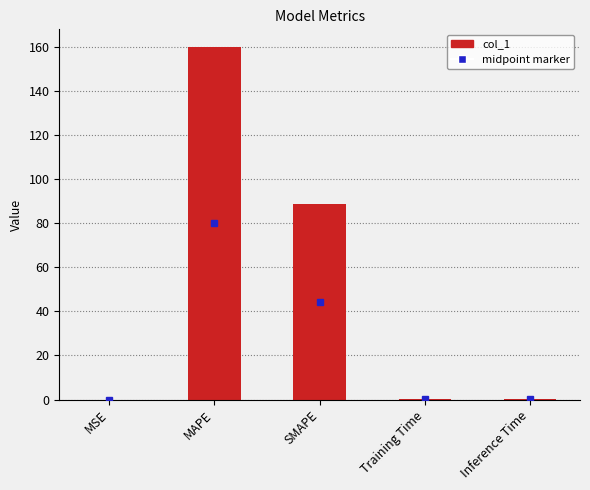

At which label is the value closest to 80?

SMAPE